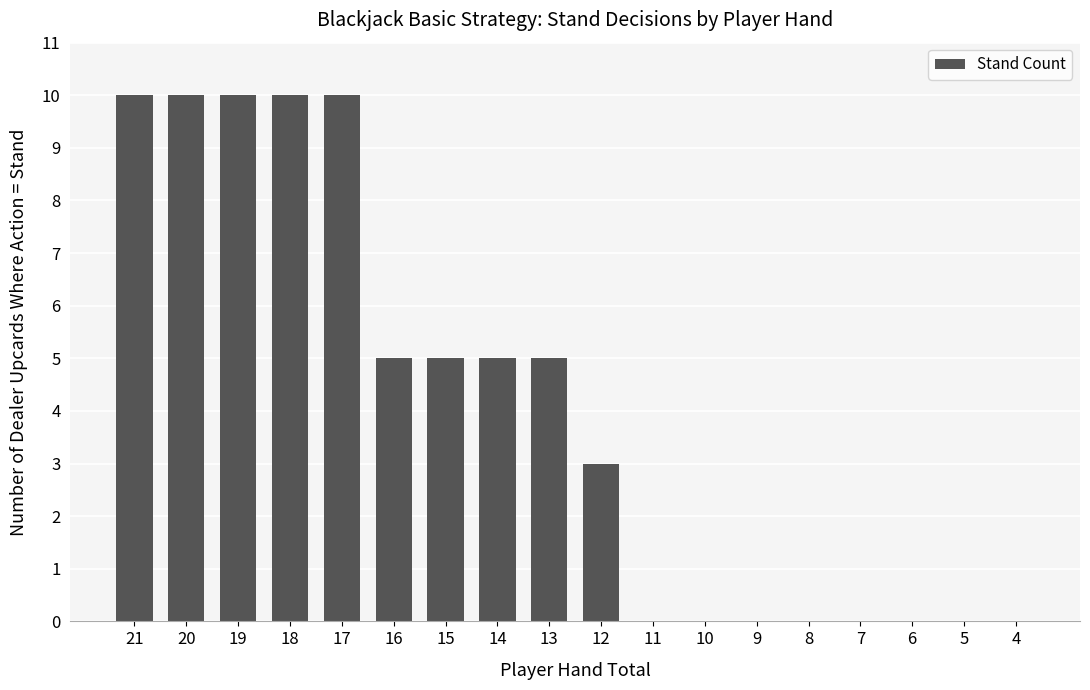

What is the greatest value displayed?

10